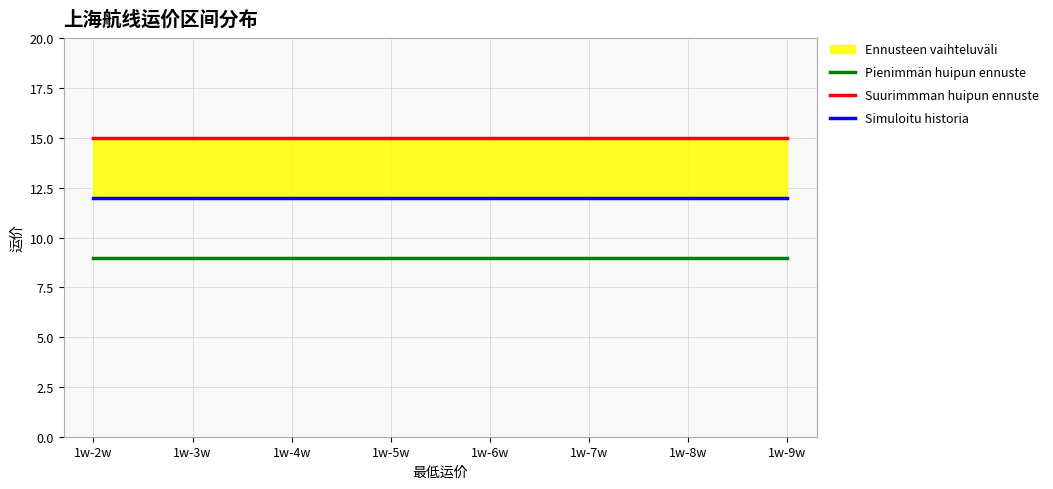

True or false: Pienimmän huipun ennuste and Suurimmman huipun ennuste cross at least once.

False